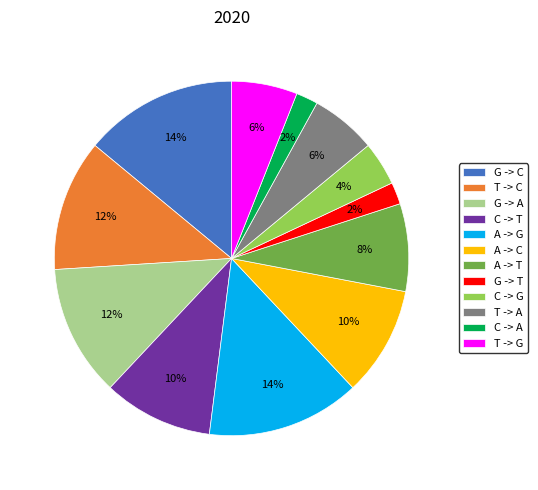

How many slices are in this pie chart?

12